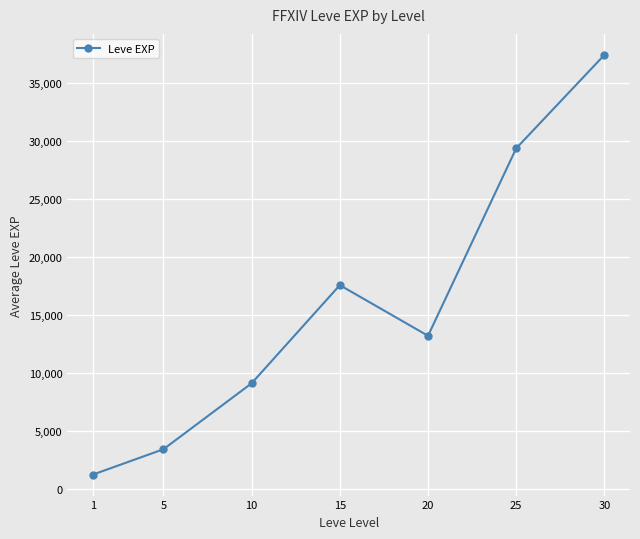

At which label does the data first exceed 13198?

15